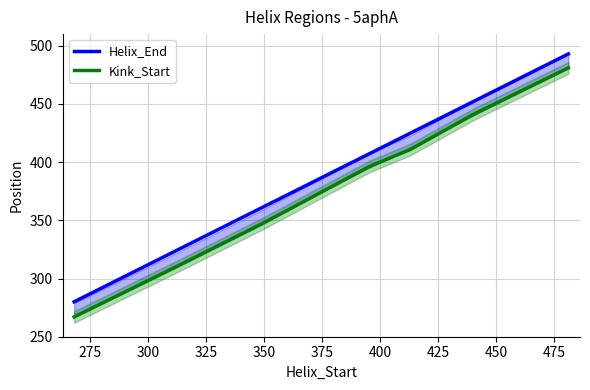

How many data points in Kink_Start are less than 396?

3